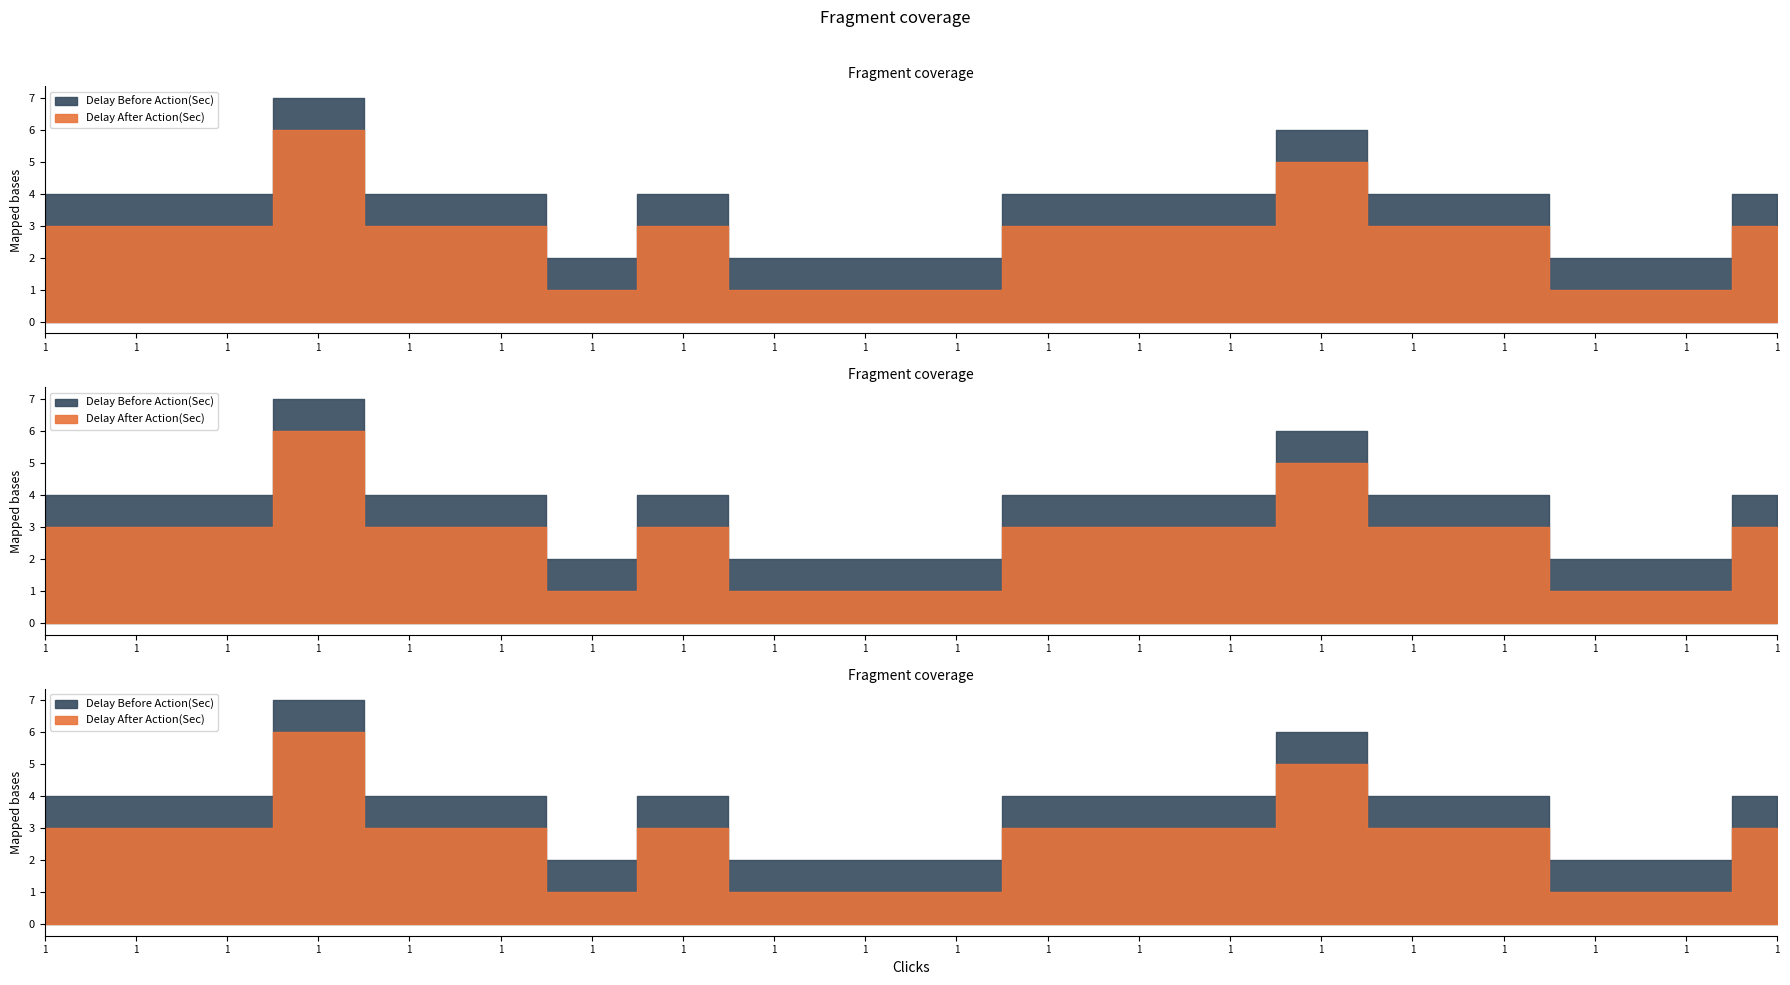

Which series has the widest spread of values?

Delay After Action(Sec)